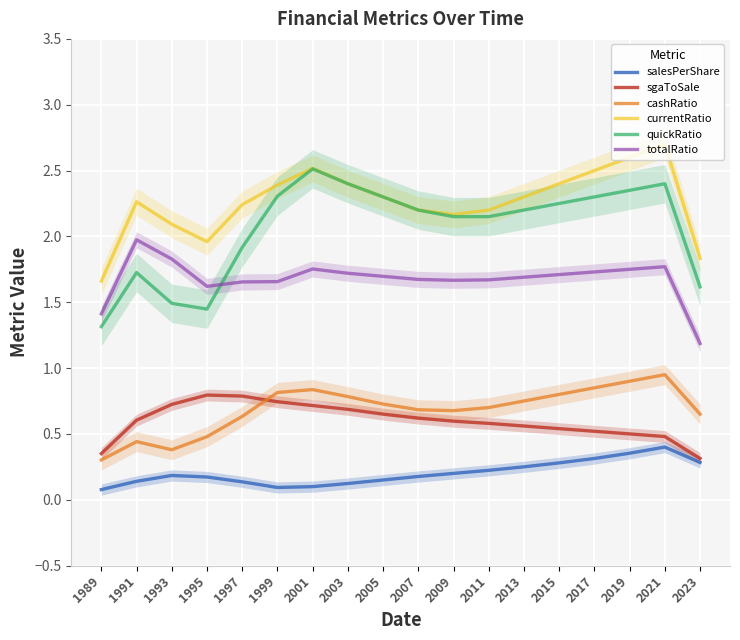

Reading left to right, extract all data points from this chart.

salesPerShare: 1989=0.1	1991=0.1	1993=0.2	1995=0.2	1997=0.1	1999=0.1	2001=0.1	2003=0.1	2005=0.1	2007=0.2	2009=0.2	2011=0.2	2013=0.2	2015=0.3	2017=0.3	2019=0.4	2021=0.4	2023=0.3
sgaToSale: 1989=0.4	1991=0.6	1993=0.7	1995=0.8	1997=0.8	1999=0.7	2001=0.7	2003=0.7	2005=0.6	2007=0.6	2009=0.6	2011=0.6	2013=0.6	2015=0.5	2017=0.5	2019=0.5	2021=0.5	2023=0.3
cashRatio: 1989=0.3	1991=0.4	1993=0.4	1995=0.5	1997=0.6	1999=0.8	2001=0.8	2003=0.8	2005=0.7	2007=0.7	2009=0.7	2011=0.7	2013=0.8	2015=0.8	2017=0.9	2019=0.9	2021=0.9	2023=0.6
currentRatio: 1989=1.7	1991=2.3	1993=2.1	1995=2.0	1997=2.2	1999=2.4	2001=2.5	2003=2.4	2005=2.3	2007=2.2	2009=2.2	2011=2.2	2013=2.3	2015=2.4	2017=2.5	2019=2.6	2021=2.7	2023=1.8
quickRatio: 1989=1.3	1991=1.7	1993=1.5	1995=1.4	1997=1.9	1999=2.3	2001=2.5	2003=2.4	2005=2.3	2007=2.2	2009=2.1	2011=2.1	2013=2.2	2015=2.2	2017=2.3	2019=2.3	2021=2.4	2023=1.6
totalRatio: 1989=1.4	1991=2.0	1993=1.8	1995=1.6	1997=1.7	1999=1.7	2001=1.8	2003=1.7	2005=1.7	2007=1.7	2009=1.7	2011=1.7	2013=1.7	2015=1.7	2017=1.7	2019=1.8	2021=1.8	2023=1.2